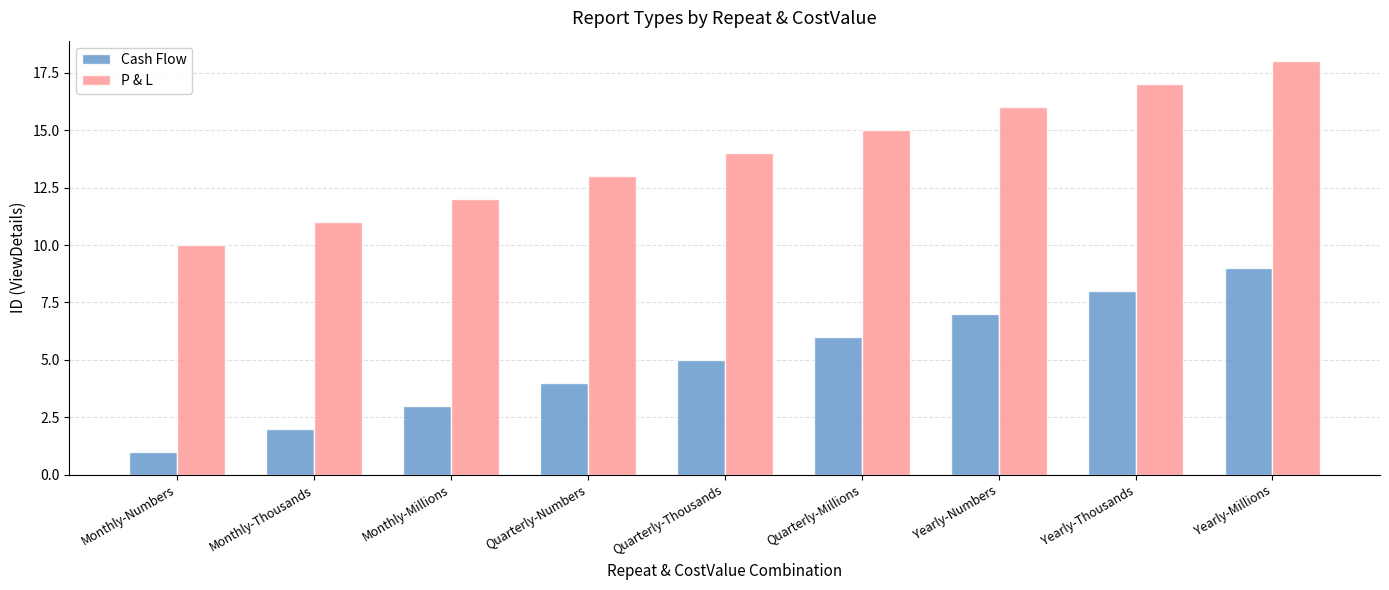

How many values in the Cash Flow series are below 5?

4